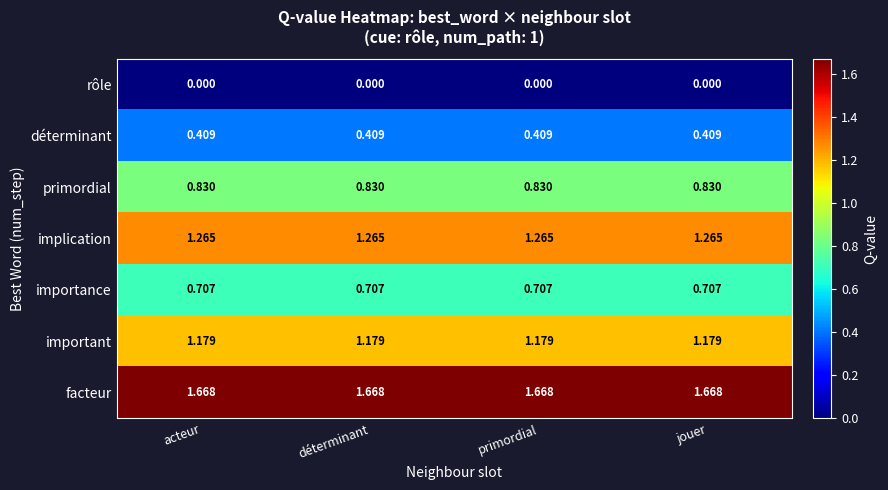

At primordial, list the series in order from largest to smallest.

facteur, implication, important, primordial, importance, déterminant, rôle